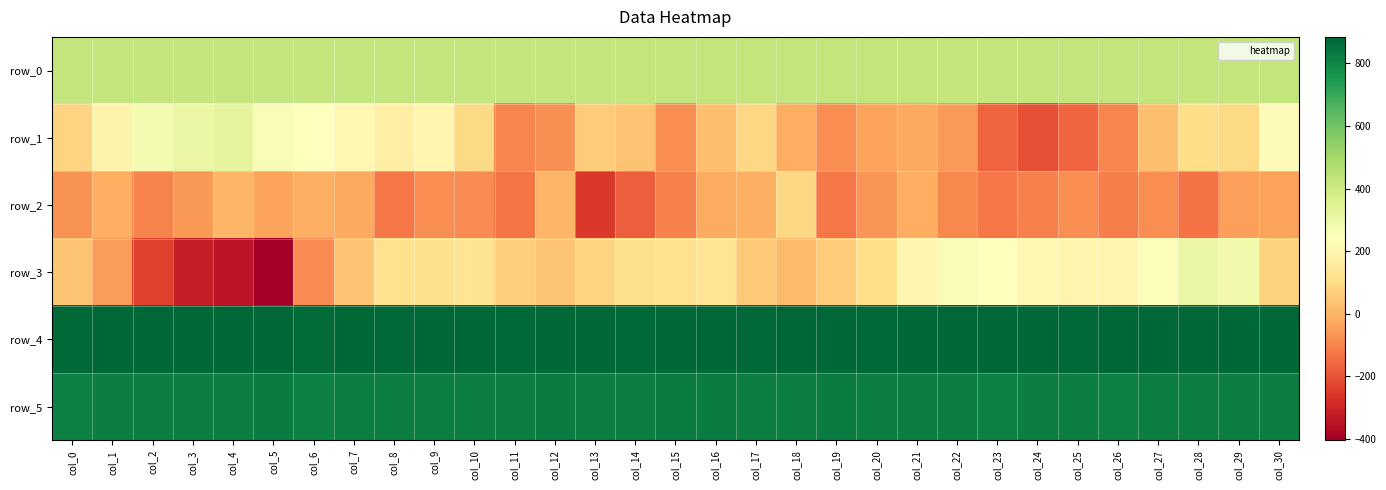

List the series in order of their peak value, highest first.

row_4, row_5, row_0, row_1, row_3, row_2